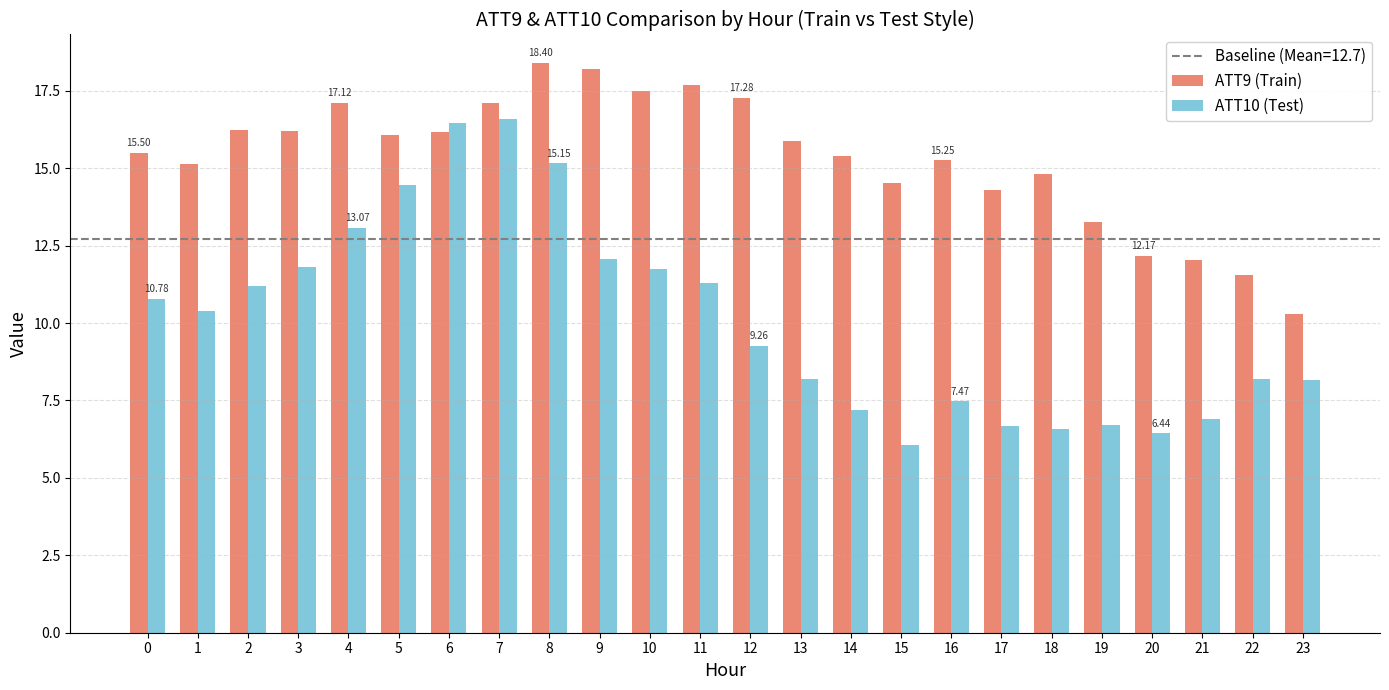

Rank the series by their maximum value, from lowest to highest.

ATT10 (Test), ATT9 (Train)